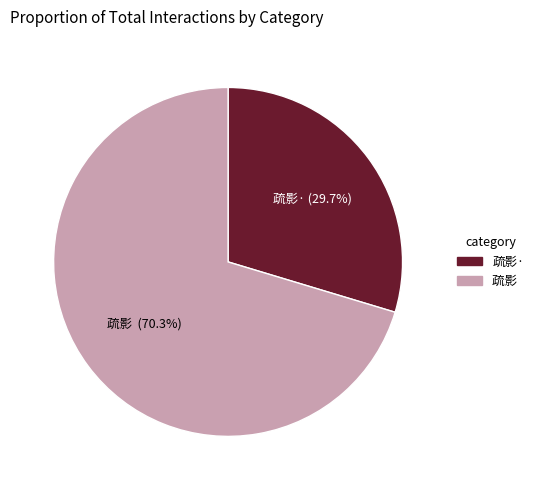

Which has a higher value, 疏影· or 疏影?

疏影